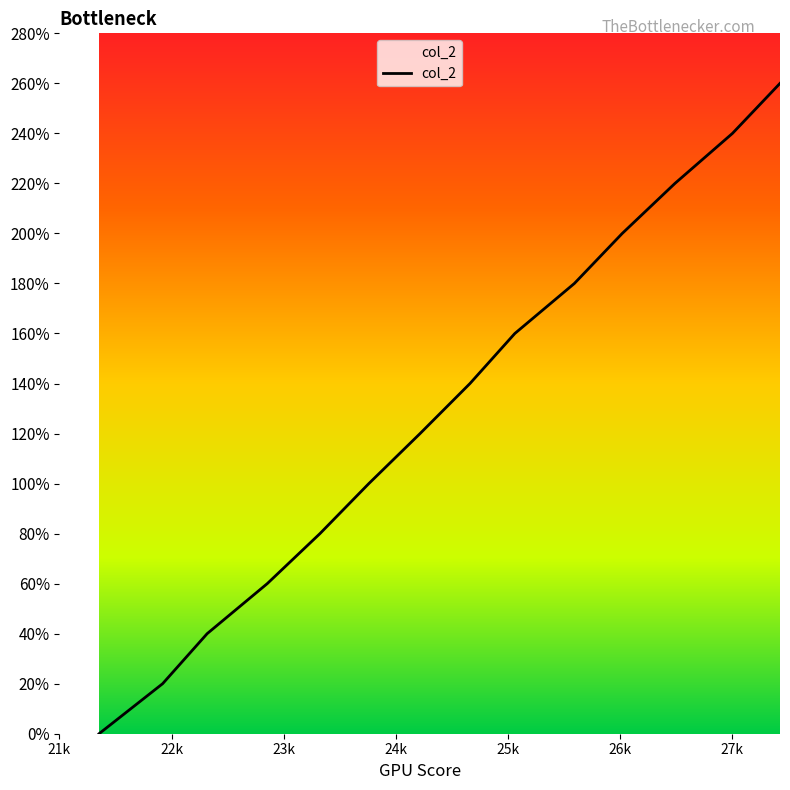

What is the difference between the maximum and minimum values?

260